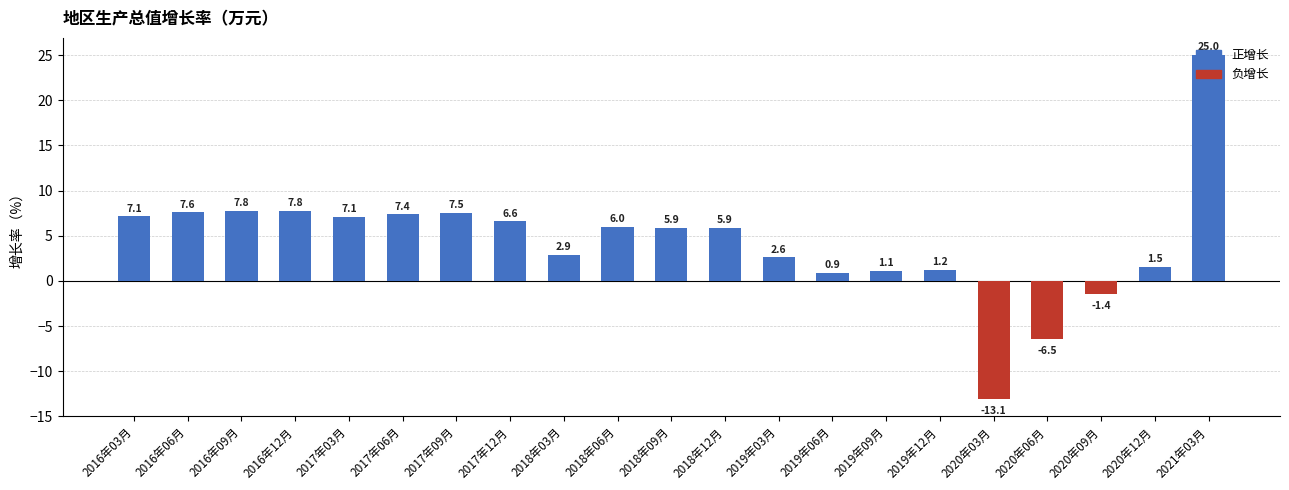

What is the label of the 6th bar from the right?

2019年12月